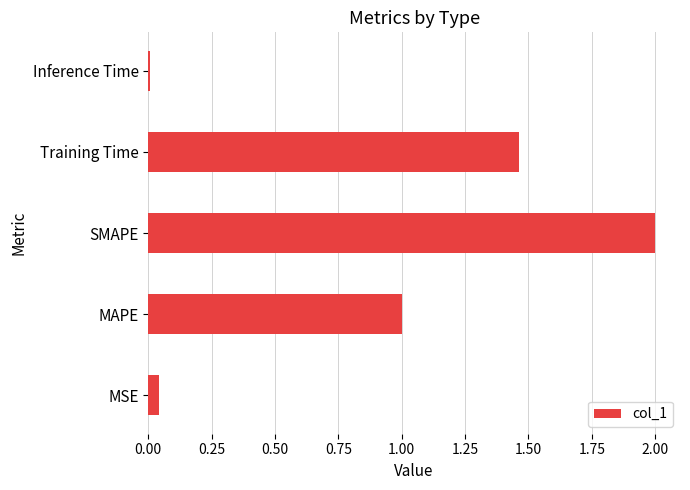

What is the average value?

0.9